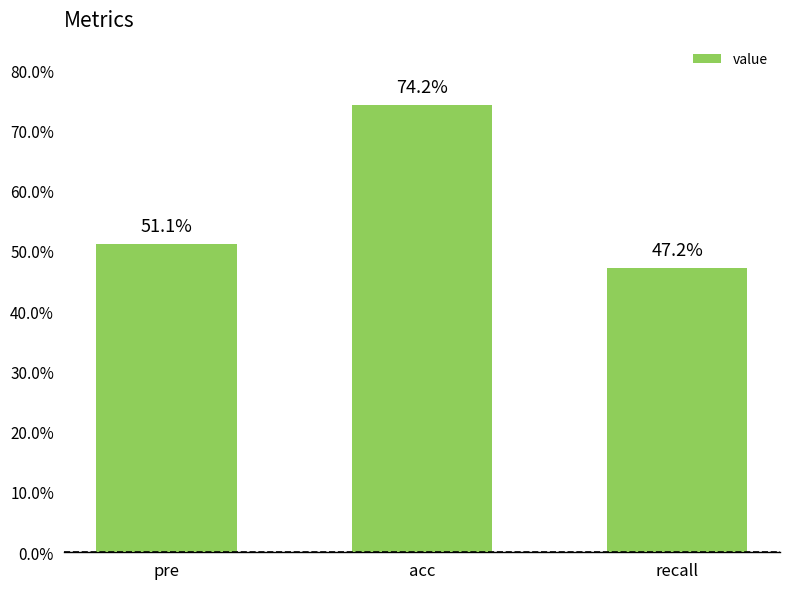

Count the values in the range 0 to 1.

3